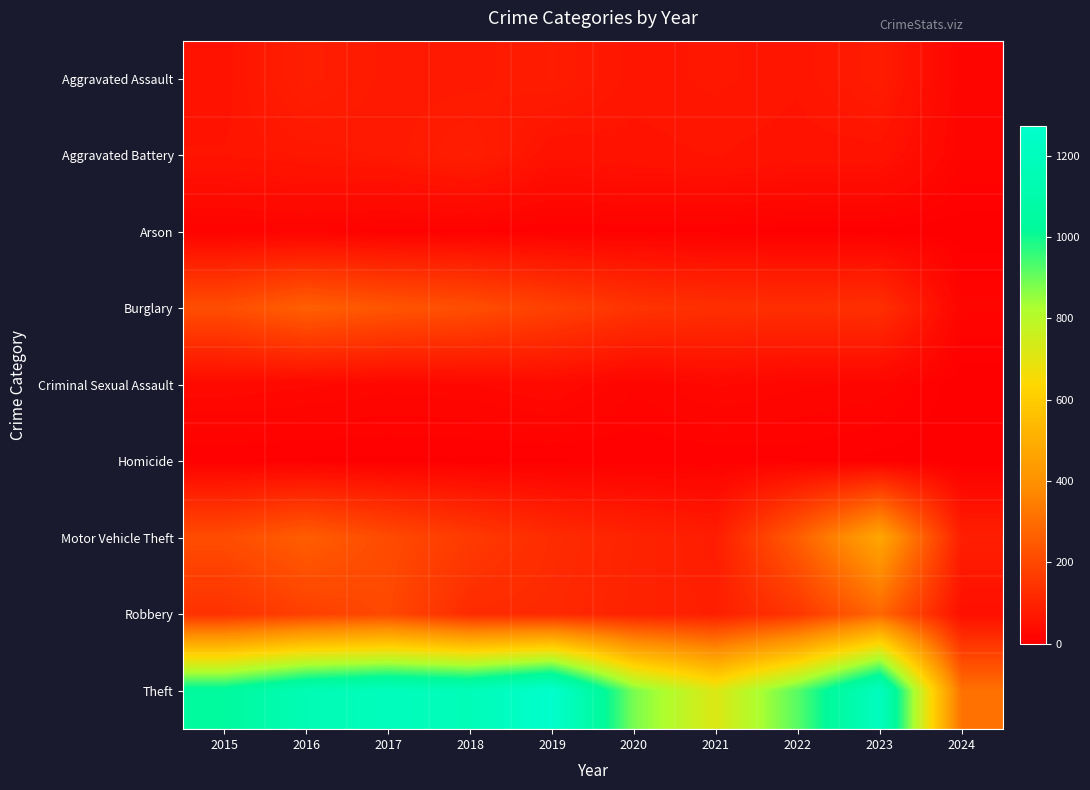

Rank the series by their maximum value, from highest to lowest.

Theft, Motor Vehicle Theft, Robbery, Burglary, Aggravated Assault, Aggravated Battery, Criminal Sexual Assault, Arson, Homicide